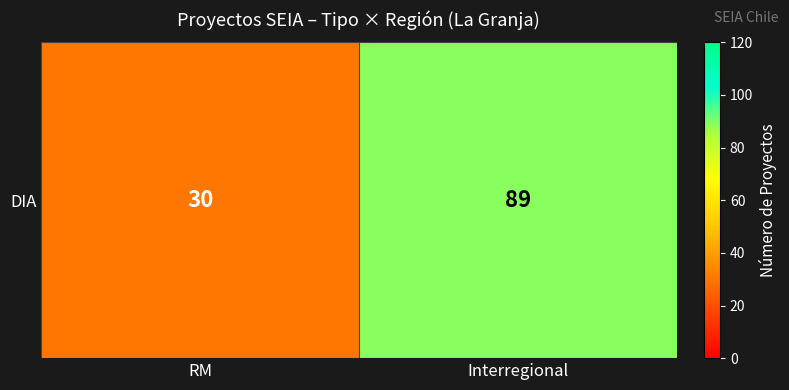

Which label corresponds to the largest value in the chart?

Interregional